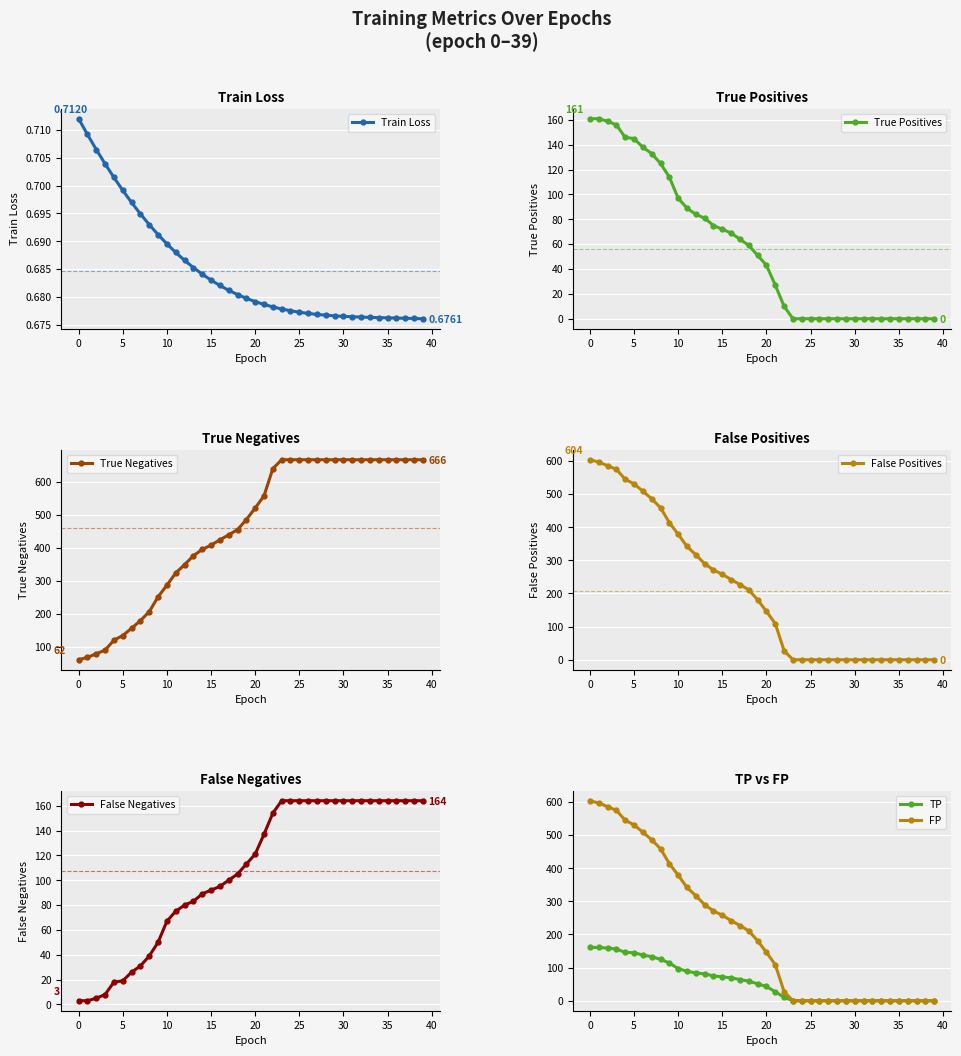

Reading right to left, list all the values displayed in this chart.

train loss: 0.7	0.7	0.7	0.7	0.7	0.7	0.7	0.7	0.7	0.7	0.7	0.7	0.7	0.7	0.7	0.7	0.7	0.7	0.7	0.7	0.7	0.7	0.7	0.7	0.7	0.7	0.7	0.7	0.7	0.7	0.7	0.7	0.7	0.7	0.7	0.7	0.7	0.7	0.7	0.7
TP: 0.0	0.0	0.0	0.0	0.0	0.0	0.0	0.0	0.0	0.0	0.0	0.0	0.0	0.0	0.0	0.0	0.0	10.0	27.0	43.0	51.0	59.0	64.0	69.0	72.0	75.0	81.0	84.0	89.0	97.0	114.0	125.0	133.0	138.0	145.0	146.0	156.0	159.0	161.0	161.0
TN: 666.0	666.0	666.0	666.0	666.0	666.0	666.0	666.0	666.0	666.0	666.0	666.0	666.0	666.0	666.0	666.0	666.0	639.0	557.0	520.0	485.0	455.0	439.0	424.0	408.0	395.0	376.0	349.0	324.0	287.0	252.0	207.0	180.0	157.0	135.0	121.0	91.0	80.0	69.0	62.0
FP: 0.0	0.0	0.0	0.0	0.0	0.0	0.0	0.0	0.0	0.0	0.0	0.0	0.0	0.0	0.0	0.0	0.0	27.0	109.0	146.0	181.0	211.0	227.0	242.0	258.0	271.0	290.0	317.0	342.0	379.0	414.0	459.0	486.0	509.0	531.0	545.0	575.0	586.0	597.0	604.0
FN: 164.0	164.0	164.0	164.0	164.0	164.0	164.0	164.0	164.0	164.0	164.0	164.0	164.0	164.0	164.0	164.0	164.0	154.0	137.0	121.0	113.0	105.0	100.0	95.0	92.0	89.0	83.0	80.0	75.0	67.0	50.0	39.0	31.0	26.0	19.0	18.0	8.0	5.0	3.0	3.0